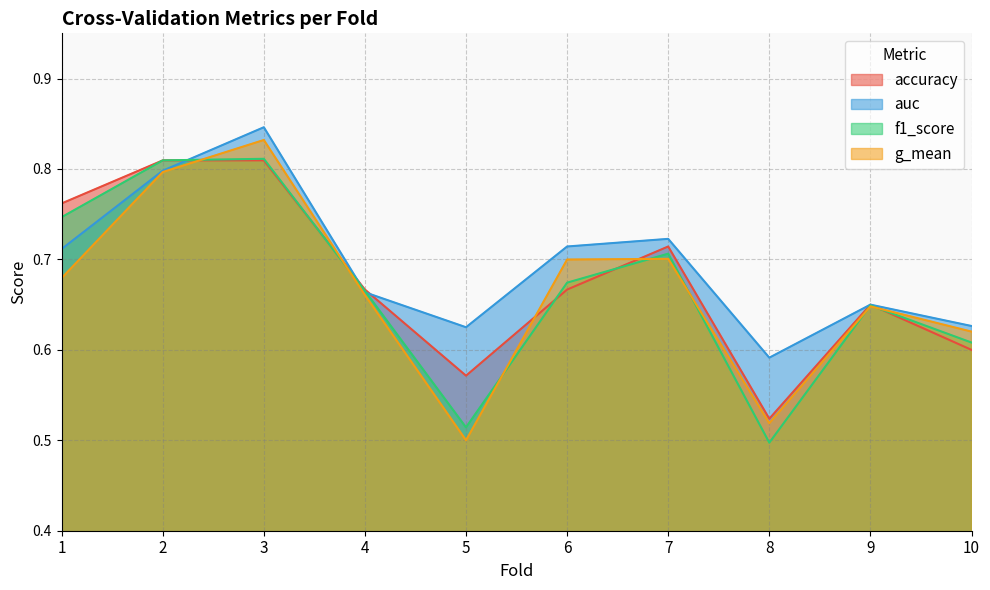

Where do g_mean and f1_score first cross each other?

2 and 3